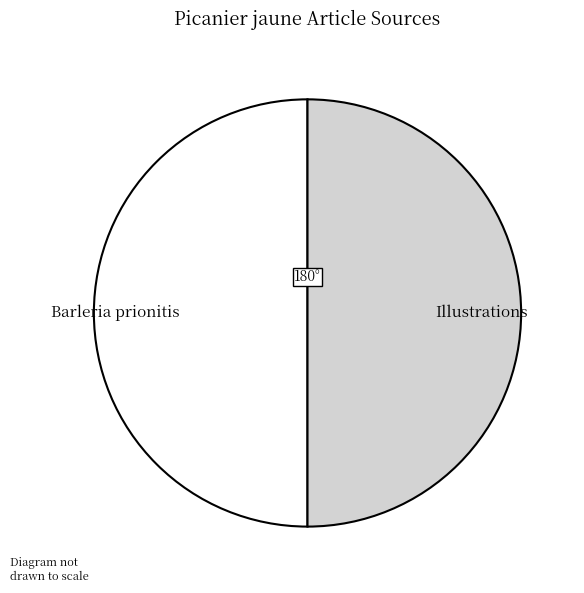

How many slices are in this pie chart?

2